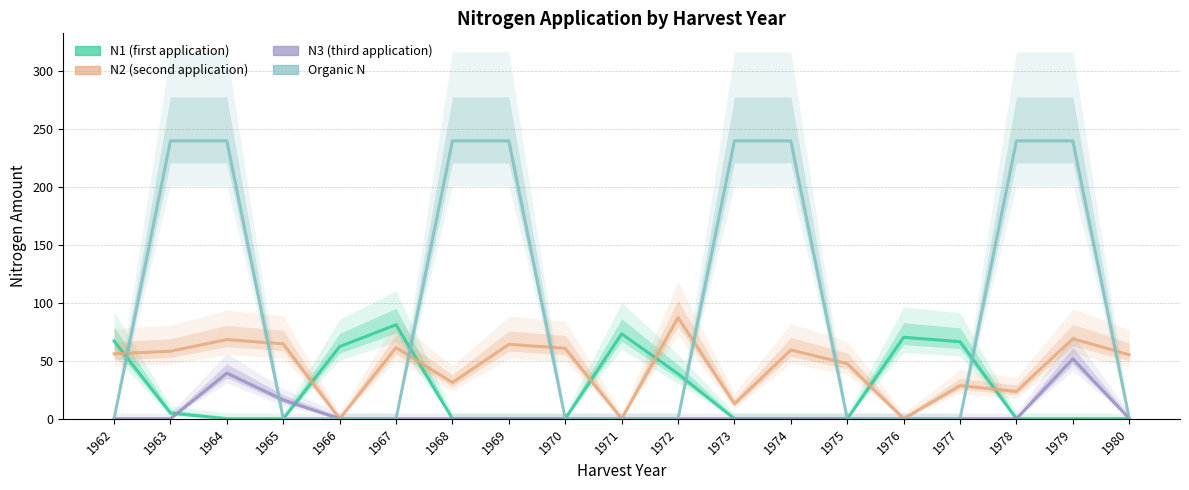

What is the sum of all N2 values?

850.0